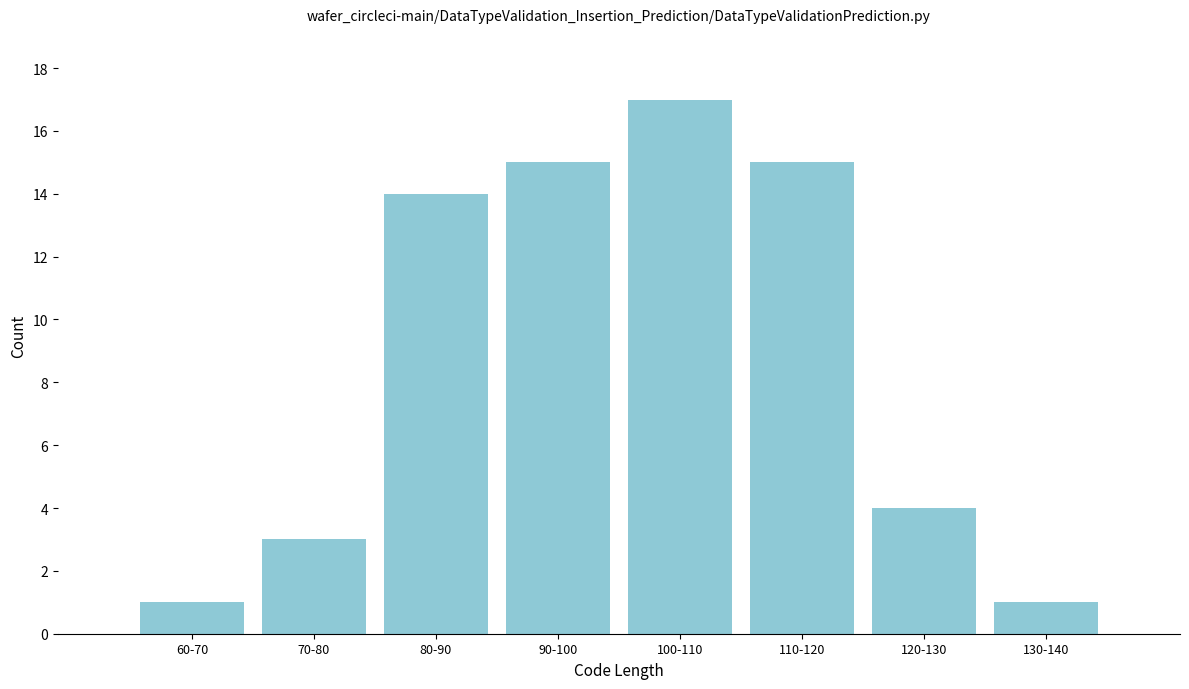

Reading left to right, list all the values displayed in this chart.

1	3	14	15	17	15	4	1